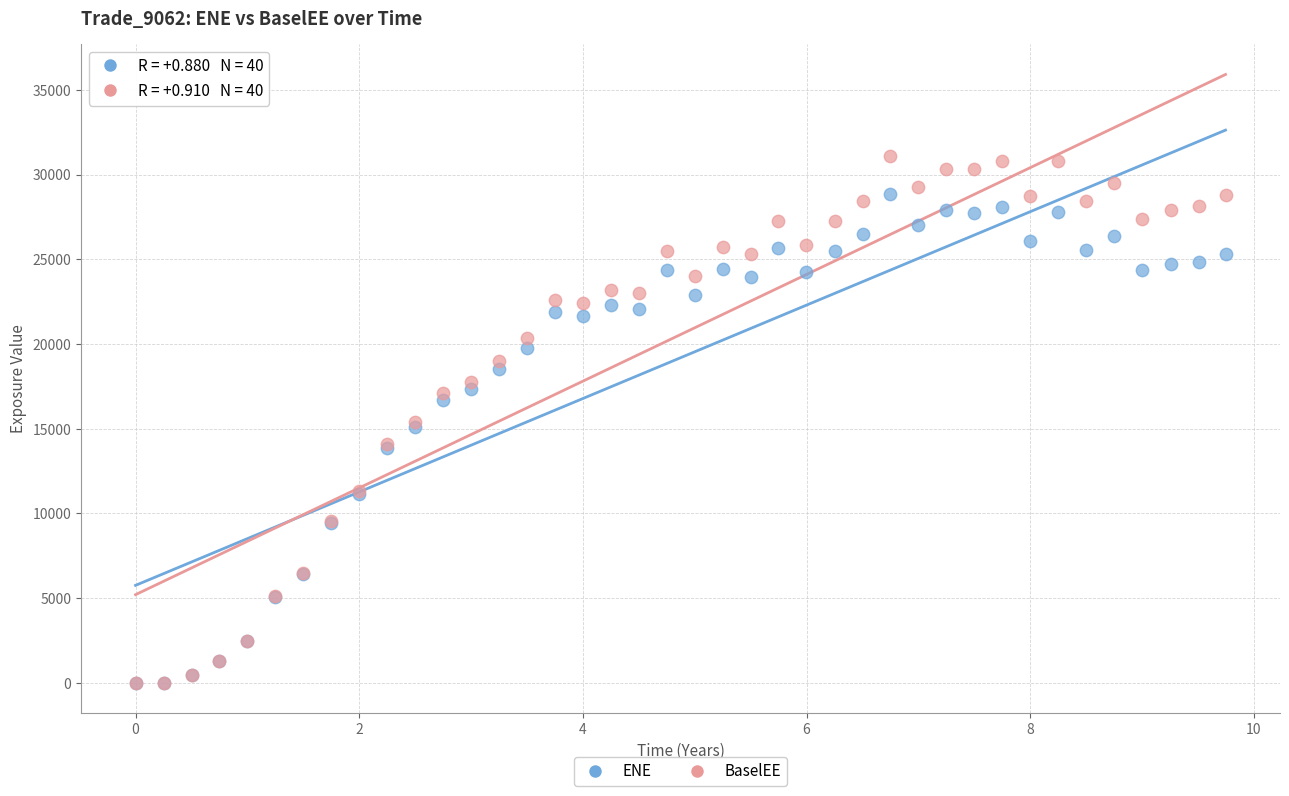

What are all the series names shown in the legend?

ENE, BaselEE